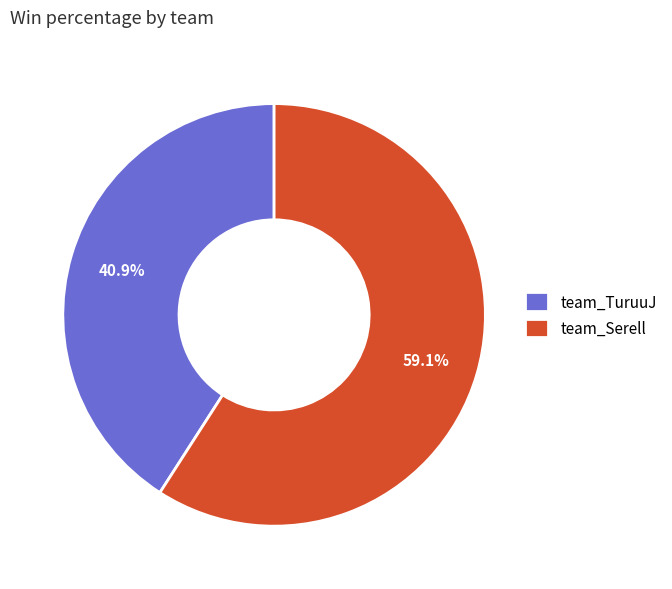

Combined, what portion of the pie is team_TuruuJ and team_Serell?

100.0%